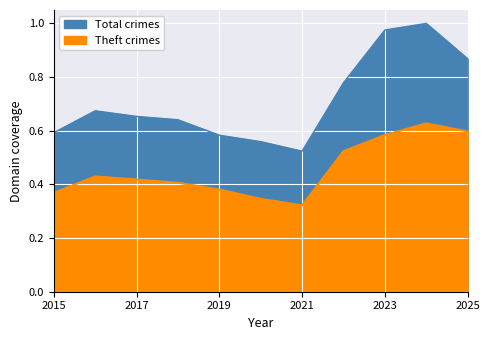

Which series has the widest spread of values?

Total